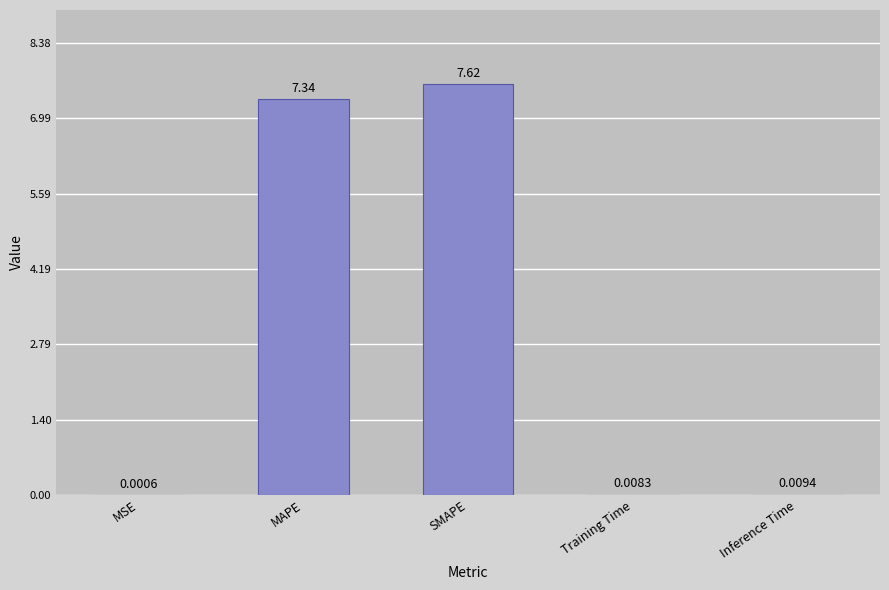

At which category does the chart reach its peak across all series?

SMAPE